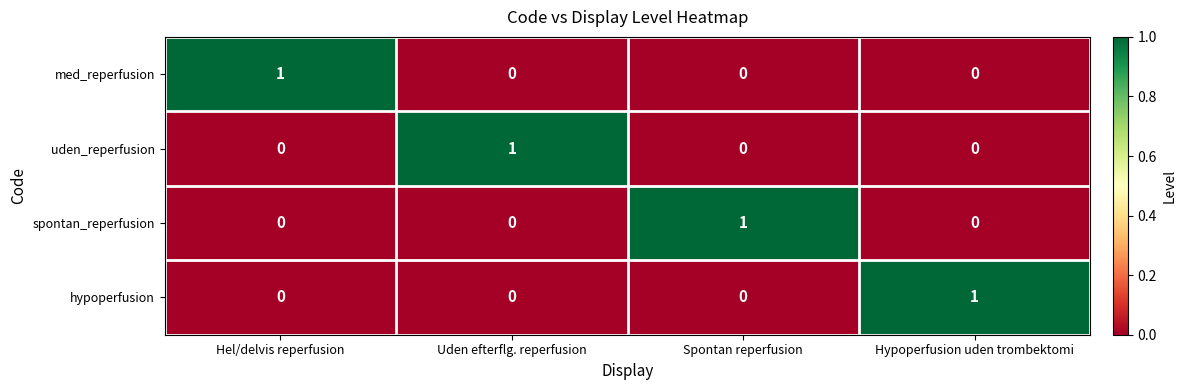

Is the value of hypoperfusion at Hypoperfusion uden trombektomi greater than the value of uden_reperfusion at Hel/delvis reperfusion?

Yes